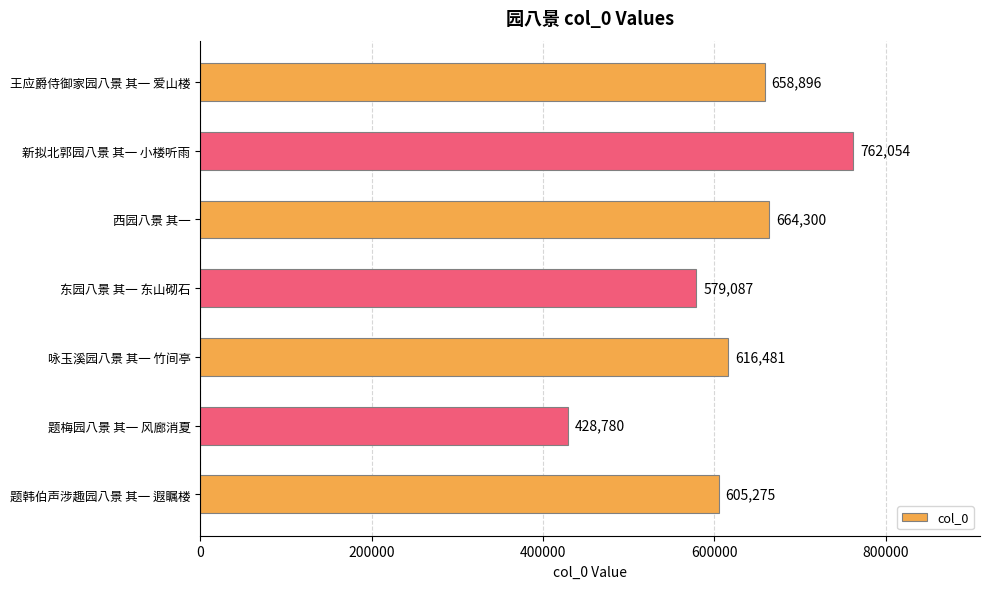

What is the maximum value shown in the chart?

762054